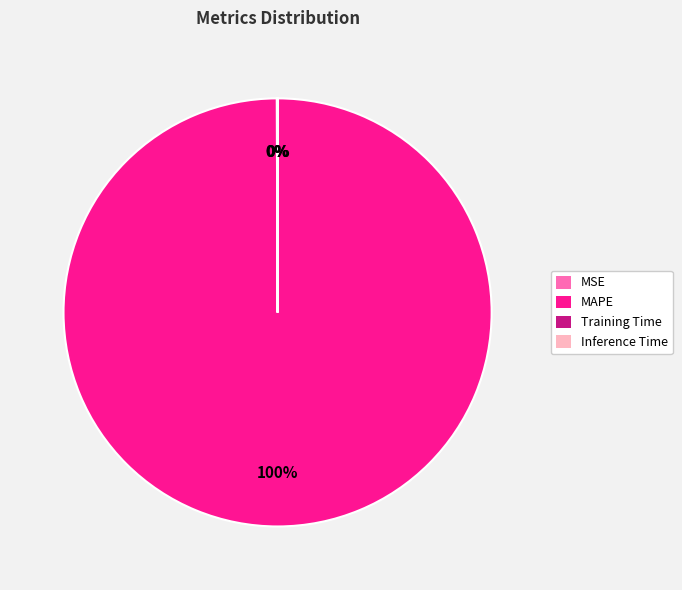

What percentage is the MAPE slice, to the nearest percent?

100%